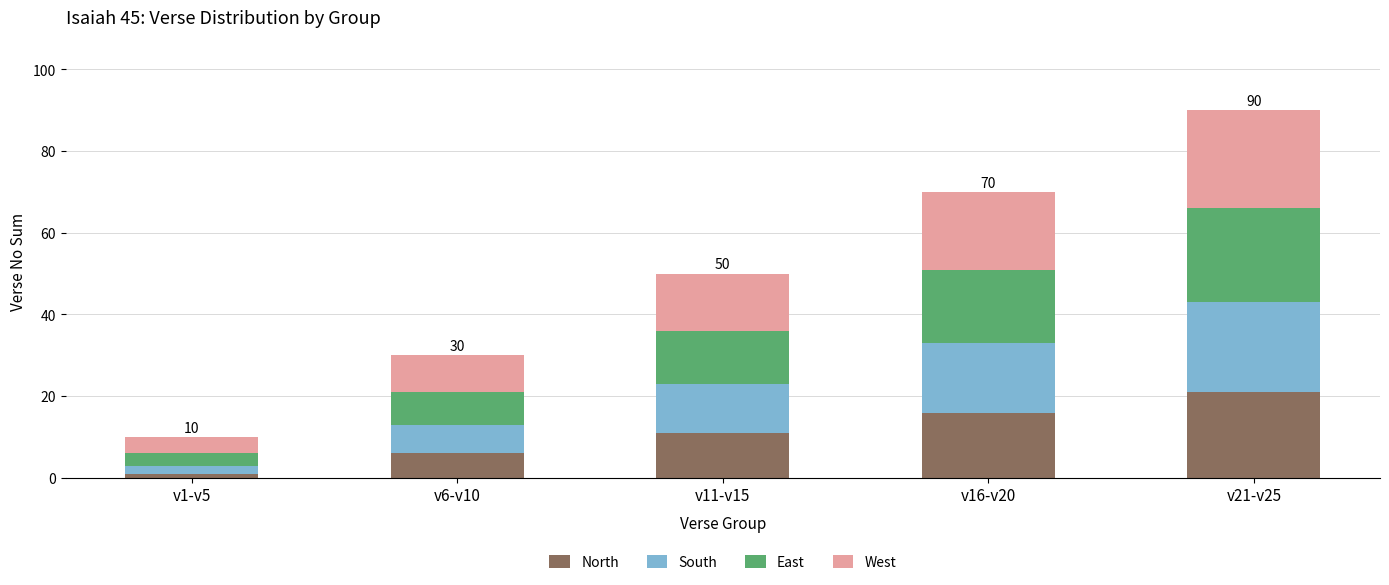

What is the sum of all North values?

55